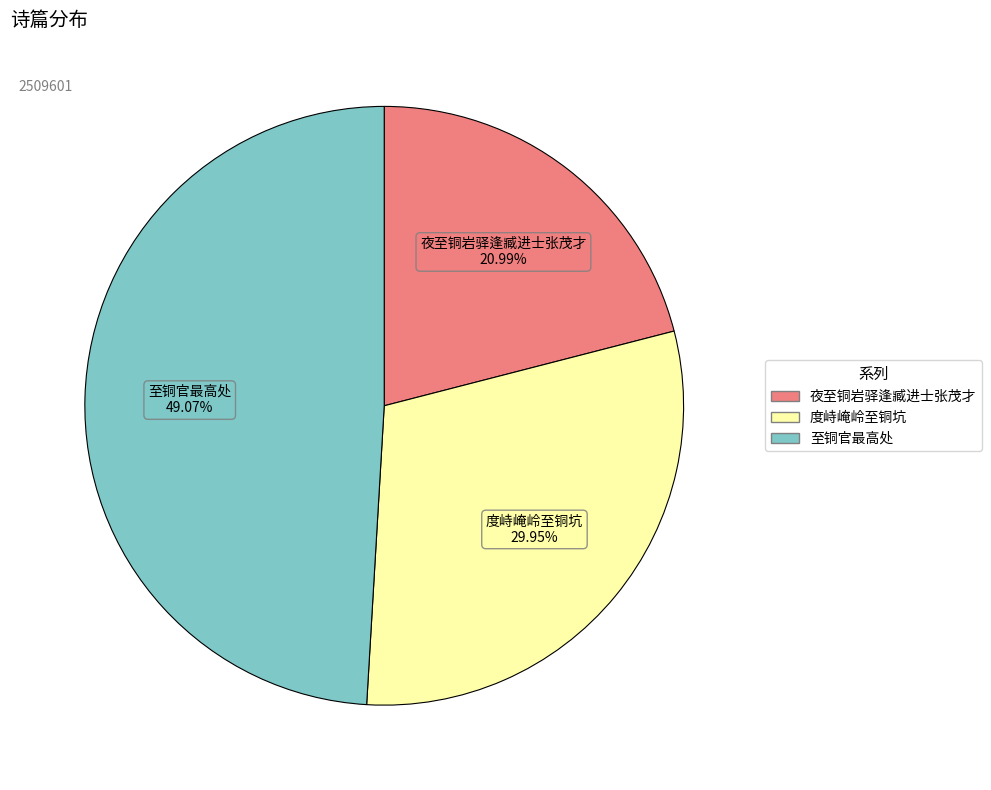

How many segments does this pie chart have?

3